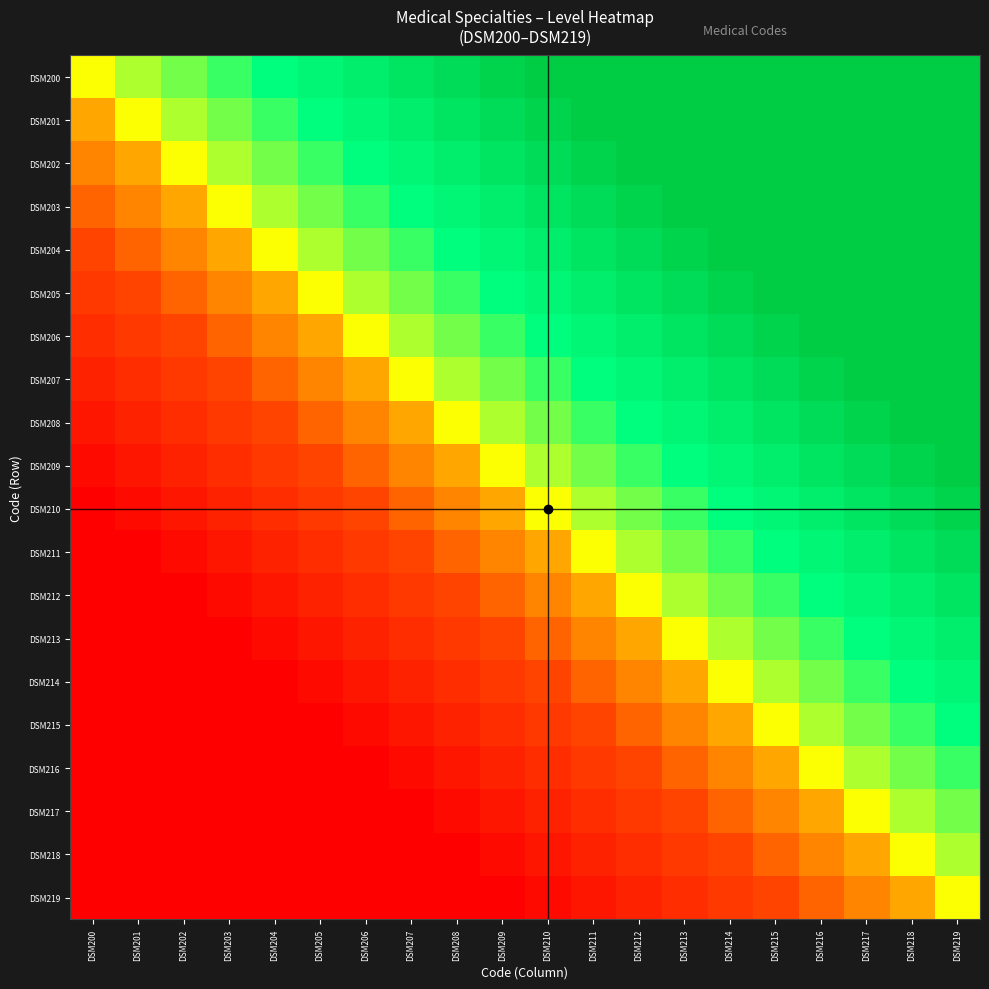

Reading right to left, list all the values displayed in this chart.

DSM200: DSM219=1.0	DSM218=1.0	DSM217=1.0	DSM216=1.0	DSM215=1.0	DSM214=1.0	DSM213=1.0	DSM212=1.0	DSM211=1.0	DSM210=1.0	DSM209=0.9	DSM208=0.9	DSM207=0.8	DSM206=0.8	DSM205=0.8	DSM204=0.7	DSM203=0.7	DSM202=0.6	DSM201=0.6	DSM200=0.5
DSM201: DSM219=1.0	DSM218=1.0	DSM217=1.0	DSM216=1.0	DSM215=1.0	DSM214=1.0	DSM213=1.0	DSM212=1.0	DSM211=1.0	DSM210=0.9	DSM209=0.9	DSM208=0.8	DSM207=0.8	DSM206=0.8	DSM205=0.7	DSM204=0.7	DSM203=0.6	DSM202=0.6	DSM201=0.5	DSM200=0.5
DSM202: DSM219=1.0	DSM218=1.0	DSM217=1.0	DSM216=1.0	DSM215=1.0	DSM214=1.0	DSM213=1.0	DSM212=1.0	DSM211=0.9	DSM210=0.9	DSM209=0.8	DSM208=0.8	DSM207=0.8	DSM206=0.7	DSM205=0.7	DSM204=0.6	DSM203=0.6	DSM202=0.5	DSM201=0.5	DSM200=0.4
DSM203: DSM219=1.0	DSM218=1.0	DSM217=1.0	DSM216=1.0	DSM215=1.0	DSM214=1.0	DSM213=1.0	DSM212=0.9	DSM211=0.9	DSM210=0.8	DSM209=0.8	DSM208=0.8	DSM207=0.7	DSM206=0.7	DSM205=0.6	DSM204=0.6	DSM203=0.5	DSM202=0.5	DSM201=0.4	DSM200=0.3
DSM204: DSM219=1.0	DSM218=1.0	DSM217=1.0	DSM216=1.0	DSM215=1.0	DSM214=1.0	DSM213=0.9	DSM212=0.9	DSM211=0.8	DSM210=0.8	DSM209=0.8	DSM208=0.7	DSM207=0.7	DSM206=0.6	DSM205=0.6	DSM204=0.5	DSM203=0.5	DSM202=0.4	DSM201=0.3	DSM200=0.3
DSM205: DSM219=1.0	DSM218=1.0	DSM217=1.0	DSM216=1.0	DSM215=1.0	DSM214=0.9	DSM213=0.9	DSM212=0.8	DSM211=0.8	DSM210=0.8	DSM209=0.7	DSM208=0.7	DSM207=0.6	DSM206=0.6	DSM205=0.5	DSM204=0.5	DSM203=0.4	DSM202=0.3	DSM201=0.3	DSM200=0.2
DSM206: DSM219=1.0	DSM218=1.0	DSM217=1.0	DSM216=1.0	DSM215=0.9	DSM214=0.9	DSM213=0.8	DSM212=0.8	DSM211=0.8	DSM210=0.7	DSM209=0.7	DSM208=0.6	DSM207=0.6	DSM206=0.5	DSM205=0.5	DSM204=0.4	DSM203=0.3	DSM202=0.3	DSM201=0.2	DSM200=0.2
DSM207: DSM219=1.0	DSM218=1.0	DSM217=1.0	DSM216=0.9	DSM215=0.9	DSM214=0.8	DSM213=0.8	DSM212=0.8	DSM211=0.7	DSM210=0.7	DSM209=0.6	DSM208=0.6	DSM207=0.5	DSM206=0.5	DSM205=0.4	DSM204=0.3	DSM203=0.3	DSM202=0.2	DSM201=0.2	DSM200=0.2
DSM208: DSM219=1.0	DSM218=1.0	DSM217=0.9	DSM216=0.9	DSM215=0.8	DSM214=0.8	DSM213=0.8	DSM212=0.7	DSM211=0.7	DSM210=0.6	DSM209=0.6	DSM208=0.5	DSM207=0.5	DSM206=0.4	DSM205=0.3	DSM204=0.3	DSM203=0.2	DSM202=0.2	DSM201=0.2	DSM200=0.1
DSM209: DSM219=1.0	DSM218=0.9	DSM217=0.9	DSM216=0.8	DSM215=0.8	DSM214=0.8	DSM213=0.7	DSM212=0.7	DSM211=0.6	DSM210=0.6	DSM209=0.5	DSM208=0.5	DSM207=0.4	DSM206=0.3	DSM205=0.3	DSM204=0.2	DSM203=0.2	DSM202=0.2	DSM201=0.1	DSM200=0.0
DSM210: DSM219=0.9	DSM218=0.9	DSM217=0.8	DSM216=0.8	DSM215=0.8	DSM214=0.7	DSM213=0.7	DSM212=0.6	DSM211=0.6	DSM210=0.5	DSM209=0.5	DSM208=0.4	DSM207=0.3	DSM206=0.3	DSM205=0.2	DSM204=0.2	DSM203=0.2	DSM202=0.1	DSM201=0.0	DSM200=0.0
DSM211: DSM219=0.9	DSM218=0.8	DSM217=0.8	DSM216=0.8	DSM215=0.7	DSM214=0.7	DSM213=0.6	DSM212=0.6	DSM211=0.5	DSM210=0.5	DSM209=0.4	DSM208=0.3	DSM207=0.3	DSM206=0.2	DSM205=0.2	DSM204=0.2	DSM203=0.1	DSM202=0.0	DSM201=0.0	DSM200=0.0
DSM212: DSM219=0.8	DSM218=0.8	DSM217=0.8	DSM216=0.7	DSM215=0.7	DSM214=0.6	DSM213=0.6	DSM212=0.5	DSM211=0.5	DSM210=0.4	DSM209=0.3	DSM208=0.3	DSM207=0.2	DSM206=0.2	DSM205=0.2	DSM204=0.1	DSM203=0.0	DSM202=0.0	DSM201=0.0	DSM200=0.0
DSM213: DSM219=0.8	DSM218=0.8	DSM217=0.7	DSM216=0.7	DSM215=0.6	DSM214=0.6	DSM213=0.5	DSM212=0.5	DSM211=0.4	DSM210=0.3	DSM209=0.3	DSM208=0.2	DSM207=0.2	DSM206=0.2	DSM205=0.1	DSM204=0.0	DSM203=0.0	DSM202=0.0	DSM201=0.0	DSM200=0.0
DSM214: DSM219=0.8	DSM218=0.7	DSM217=0.7	DSM216=0.6	DSM215=0.6	DSM214=0.5	DSM213=0.5	DSM212=0.4	DSM211=0.3	DSM210=0.3	DSM209=0.2	DSM208=0.2	DSM207=0.2	DSM206=0.1	DSM205=0.0	DSM204=0.0	DSM203=0.0	DSM202=0.0	DSM201=0.0	DSM200=0.0
DSM215: DSM219=0.7	DSM218=0.7	DSM217=0.6	DSM216=0.6	DSM215=0.5	DSM214=0.5	DSM213=0.4	DSM212=0.3	DSM211=0.3	DSM210=0.2	DSM209=0.2	DSM208=0.2	DSM207=0.1	DSM206=0.0	DSM205=0.0	DSM204=0.0	DSM203=0.0	DSM202=0.0	DSM201=0.0	DSM200=0.0
DSM216: DSM219=0.7	DSM218=0.6	DSM217=0.6	DSM216=0.5	DSM215=0.5	DSM214=0.4	DSM213=0.3	DSM212=0.3	DSM211=0.2	DSM210=0.2	DSM209=0.2	DSM208=0.1	DSM207=0.0	DSM206=0.0	DSM205=0.0	DSM204=0.0	DSM203=0.0	DSM202=0.0	DSM201=0.0	DSM200=0.0
DSM217: DSM219=0.6	DSM218=0.6	DSM217=0.5	DSM216=0.5	DSM215=0.4	DSM214=0.3	DSM213=0.3	DSM212=0.2	DSM211=0.2	DSM210=0.2	DSM209=0.1	DSM208=0.0	DSM207=0.0	DSM206=0.0	DSM205=0.0	DSM204=0.0	DSM203=0.0	DSM202=0.0	DSM201=0.0	DSM200=0.0
DSM218: DSM219=0.6	DSM218=0.5	DSM217=0.5	DSM216=0.4	DSM215=0.3	DSM214=0.3	DSM213=0.2	DSM212=0.2	DSM211=0.2	DSM210=0.1	DSM209=0.0	DSM208=0.0	DSM207=0.0	DSM206=0.0	DSM205=0.0	DSM204=0.0	DSM203=0.0	DSM202=0.0	DSM201=0.0	DSM200=0.0
DSM219: DSM219=0.5	DSM218=0.5	DSM217=0.4	DSM216=0.3	DSM215=0.3	DSM214=0.2	DSM213=0.2	DSM212=0.2	DSM211=0.1	DSM210=0.0	DSM209=0.0	DSM208=0.0	DSM207=0.0	DSM206=0.0	DSM205=0.0	DSM204=0.0	DSM203=0.0	DSM202=0.0	DSM201=0.0	DSM200=0.0